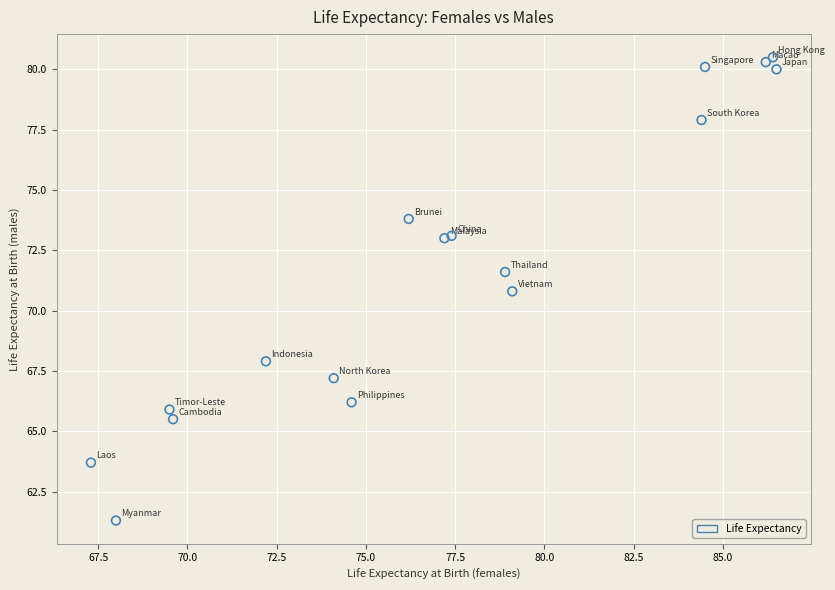

What Y value in the scatter plot is closest to 70?

70.8